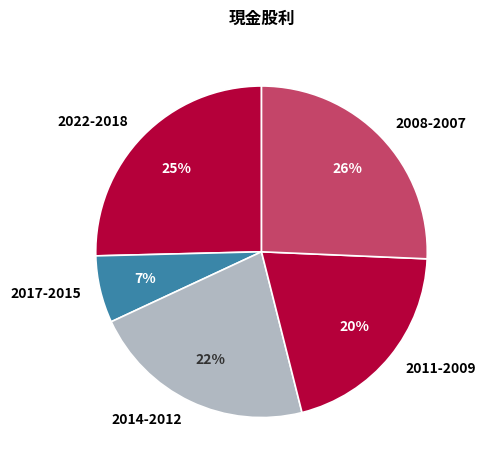

The 2011-2009 slice represents 29% of the pie. True or false?

False